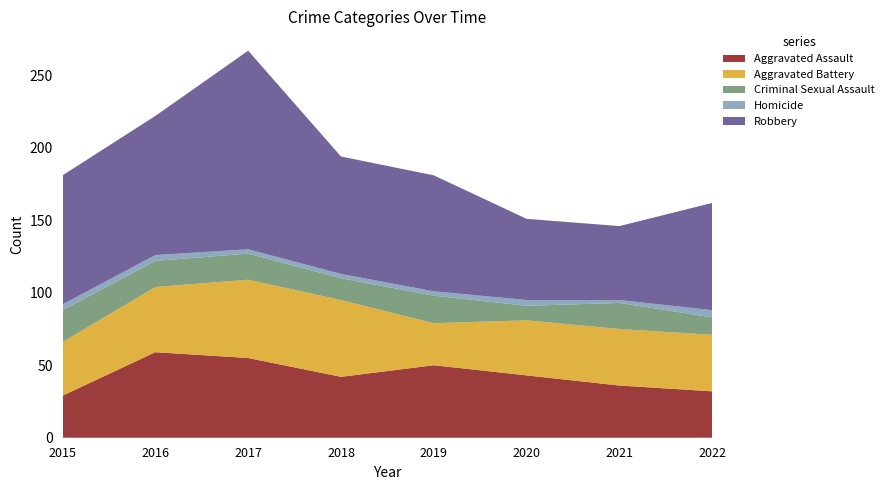

Reading right to left, transcribe all the data shown in this chart.

Aggravated Assault: 32	36	43	50	42	55	59	29
Aggravated Battery: 39	39	38	29	53	54	45	37
Criminal Sexual Assault: 12	18	10	19	15	18	18	22
Homicide: 5	2	4	3	3	3	4	4
Robbery: 74	51	56	80	81	137	96	89